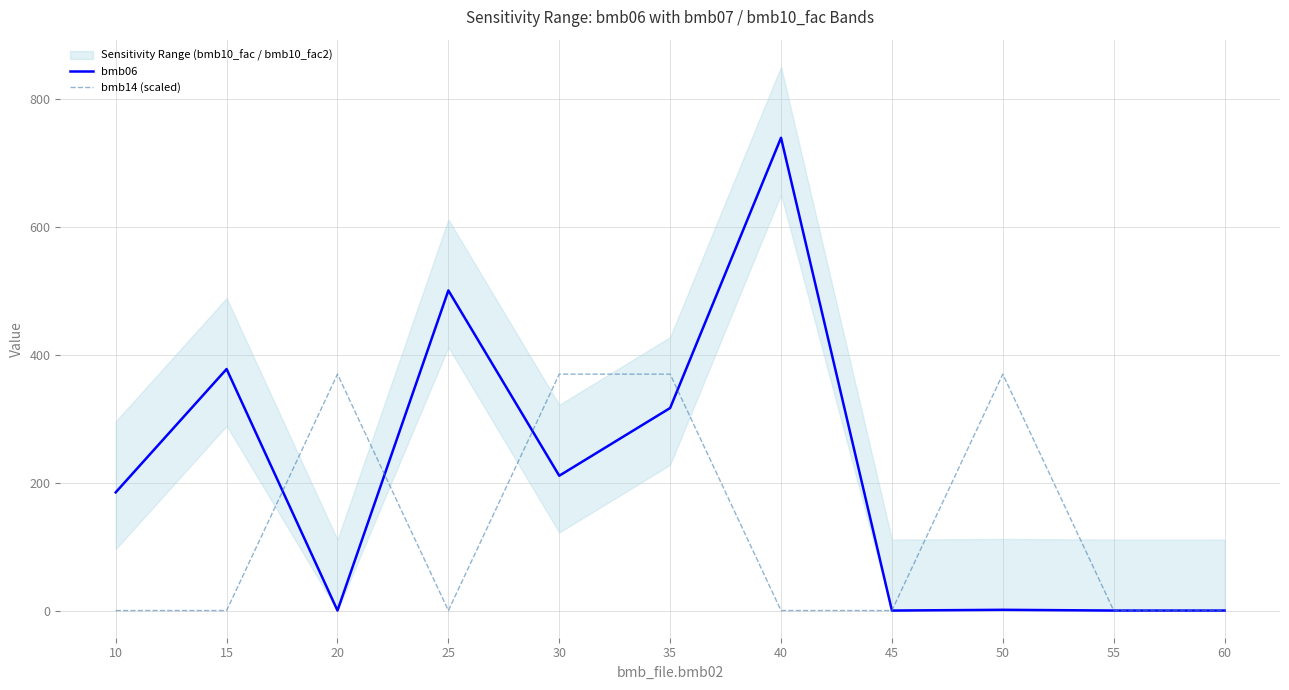

True or false: bmb14 (scaled) and bmb06 cross at least once.

True